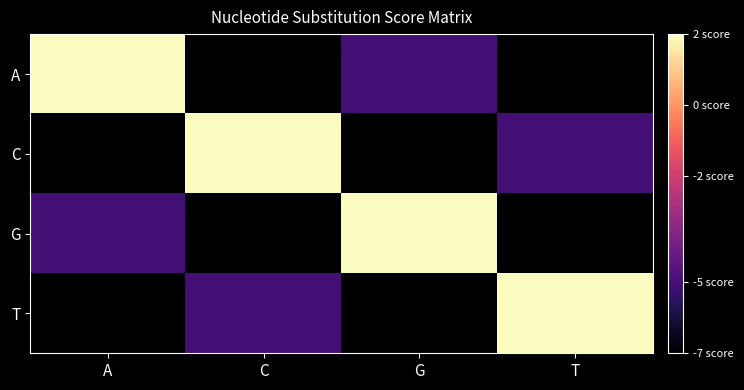

Reading right to left, list all the values displayed in this chart.

A: T=-7	G=-5	C=-7	A=2
C: T=-5	G=-7	C=2	A=-7
G: T=-7	G=2	C=-7	A=-5
T: T=2	G=-7	C=-5	A=-7